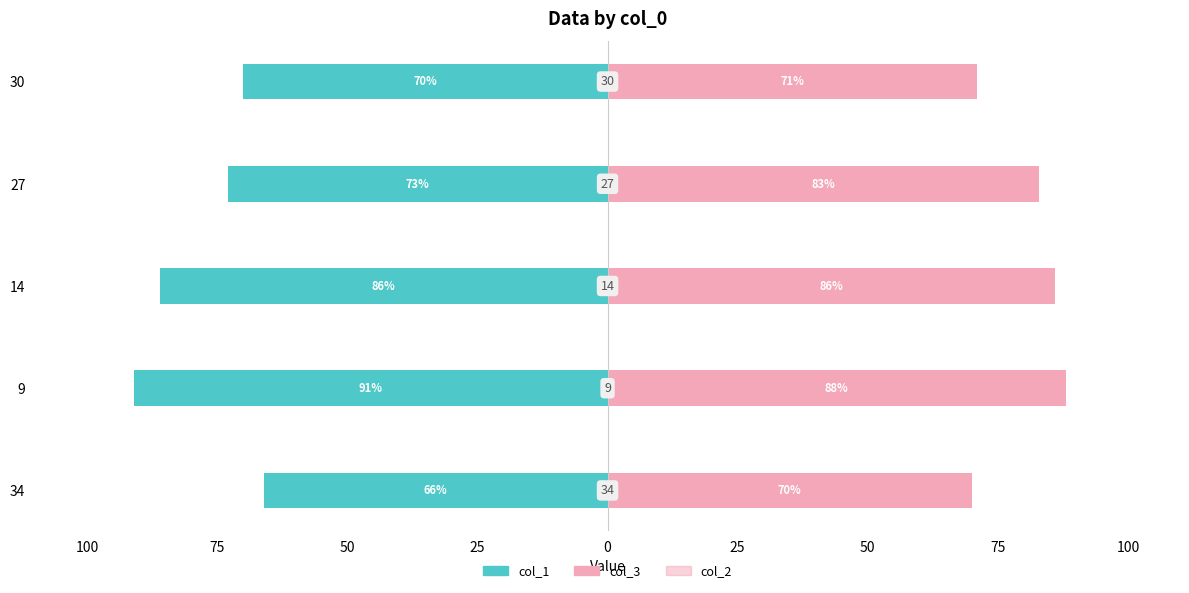

Which series has the largest range (max minus min)?

col_1